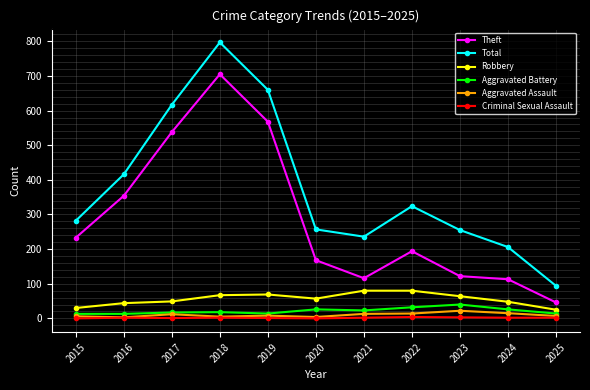

What is the difference between the Criminal Sexual Assault values at 2017 and 2016?

1